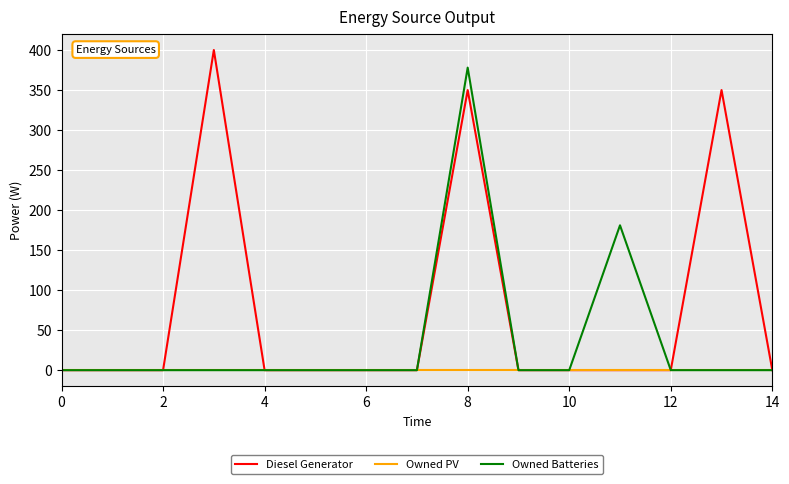

Which series has the largest total across all categories?

Diesel Generator